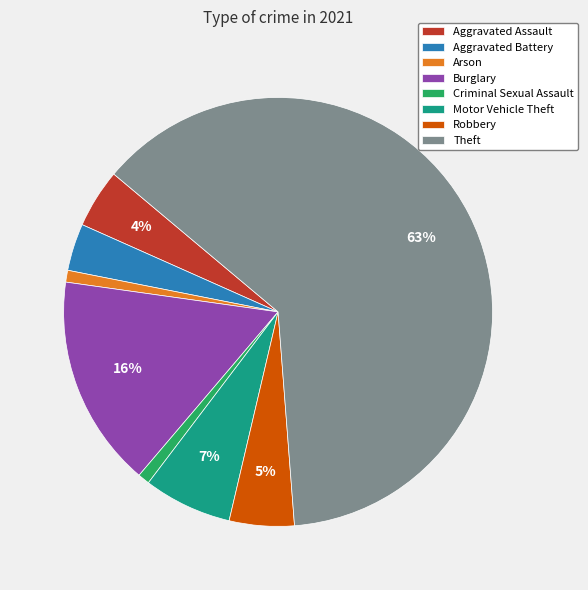

To the nearest percent, what is the combined percentage of Arson and Burglary?

17%